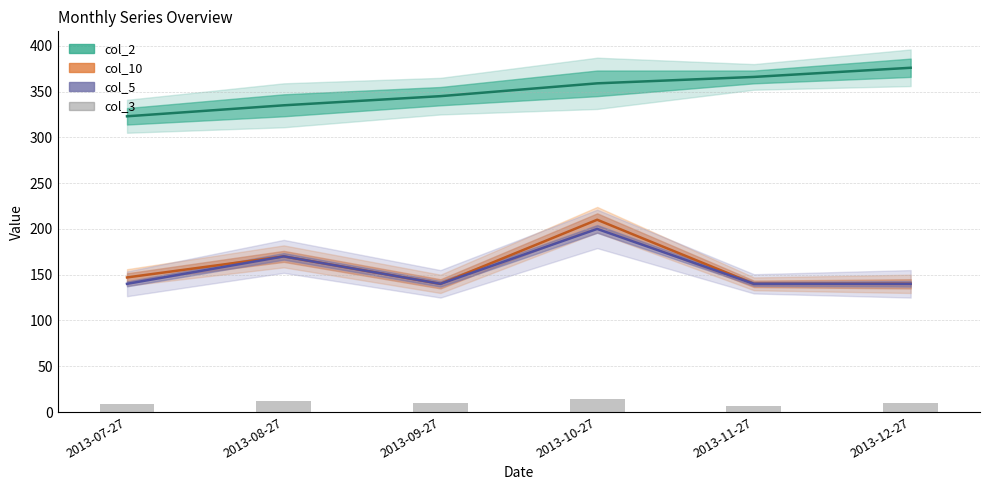

What is the minimum value for col_3?

7